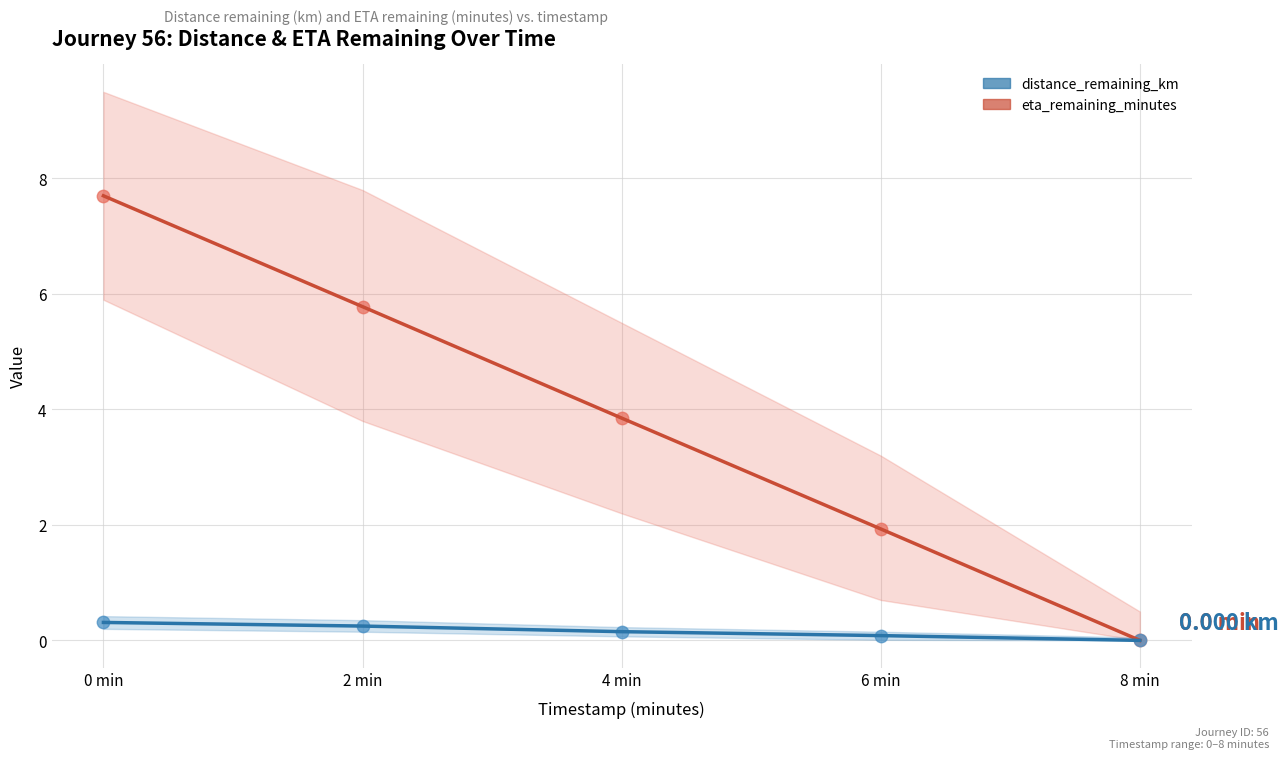

Is the value of eta_remaining_minutes dots at 6 min greater than the value of eta_remaining_minutes at 8 min?

Yes